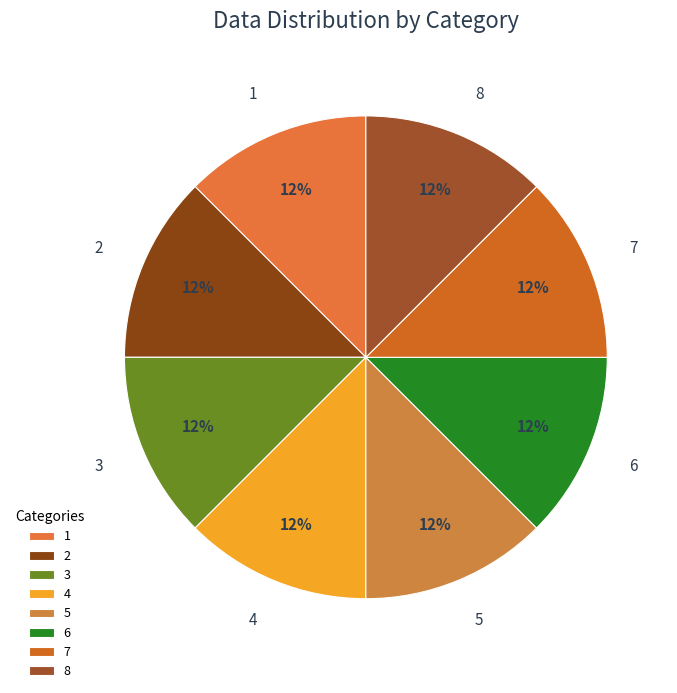

What is the ratio of the value at 4 to the value at 1?

1.0